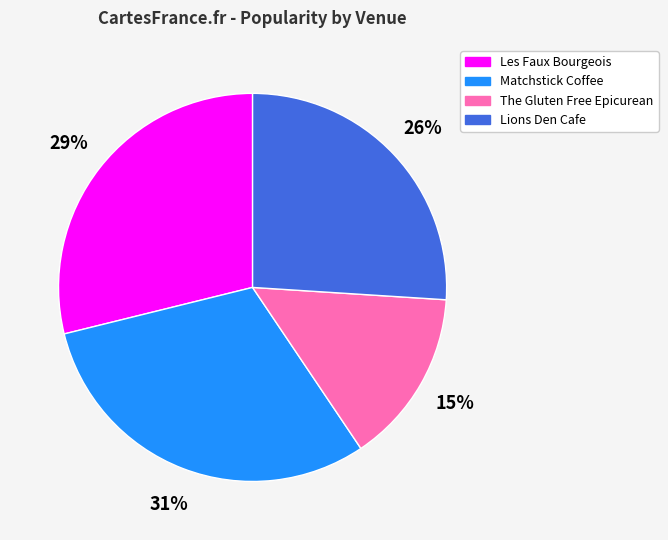

To the nearest percent, what is the average slice percentage?

25%